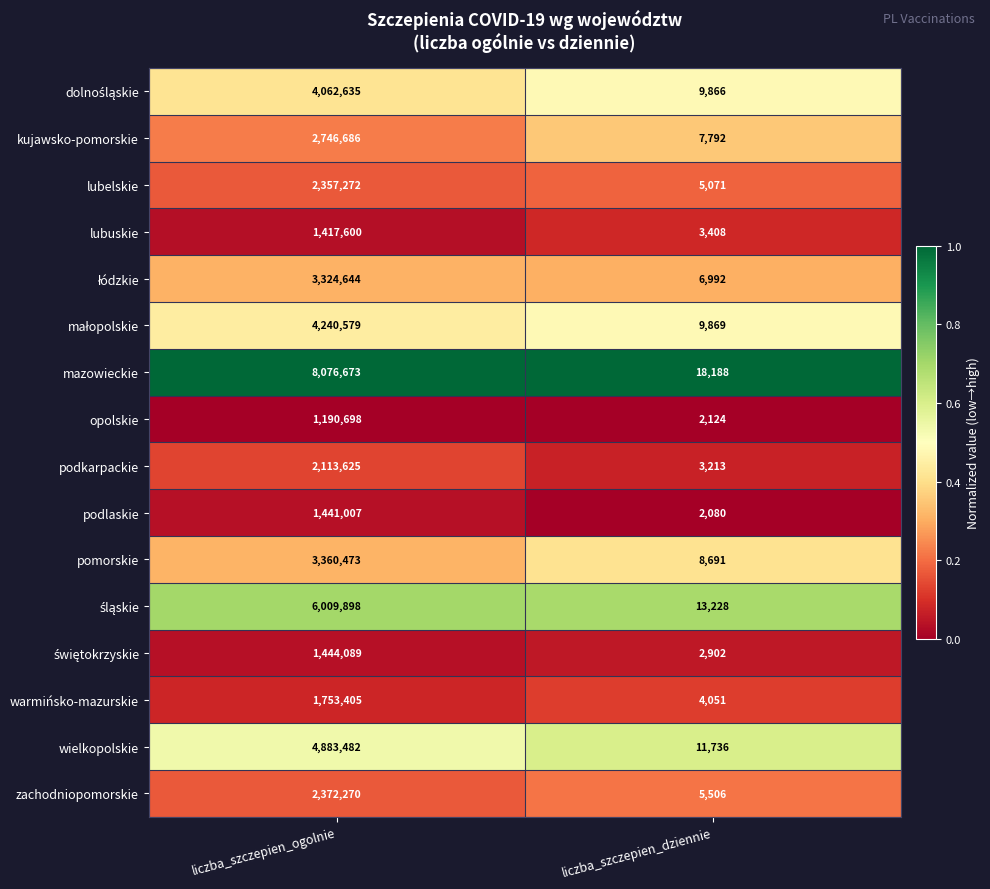

What is the sum of the pomorskie values at liczba_szczepien_ogolnie and liczba_szczepien_dziennie?

3369164